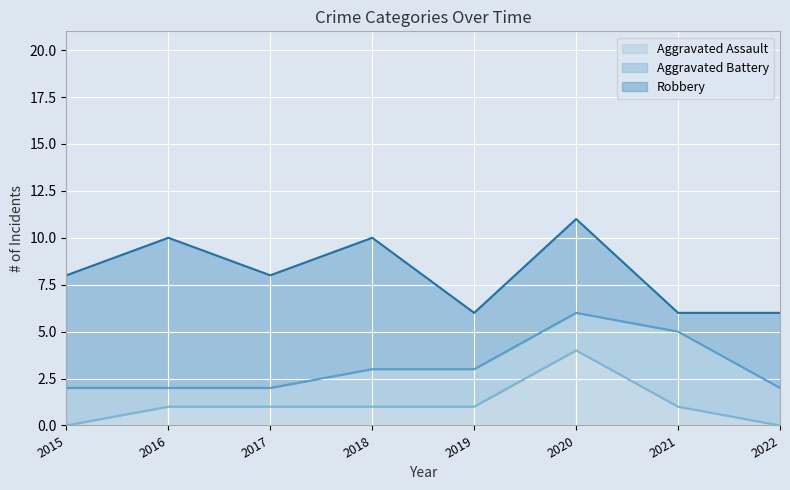

List the labels in order of Robbery value, smallest first.

2021, 2019, 2022, 2020, 2015, 2017, 2018, 2016